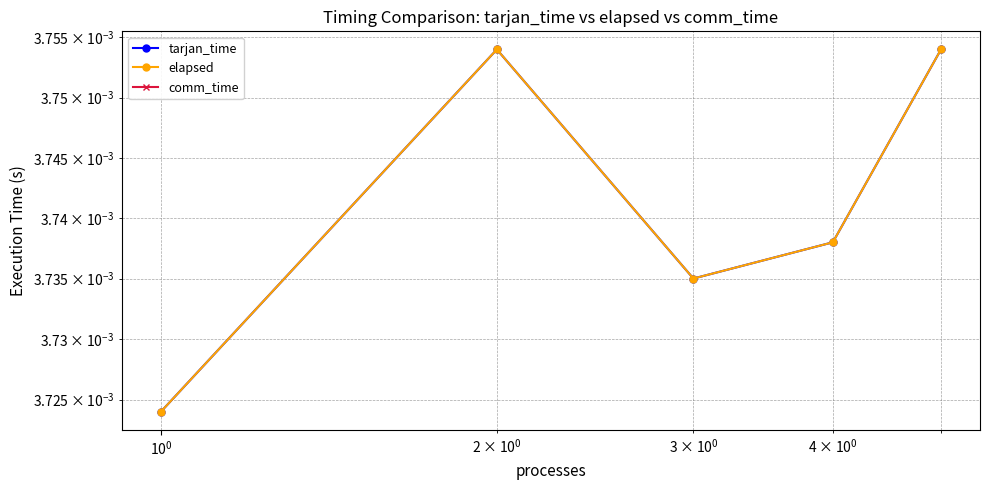

Rank the series by their maximum value, from highest to lowest.

tarjan_time, elapsed, comm_time